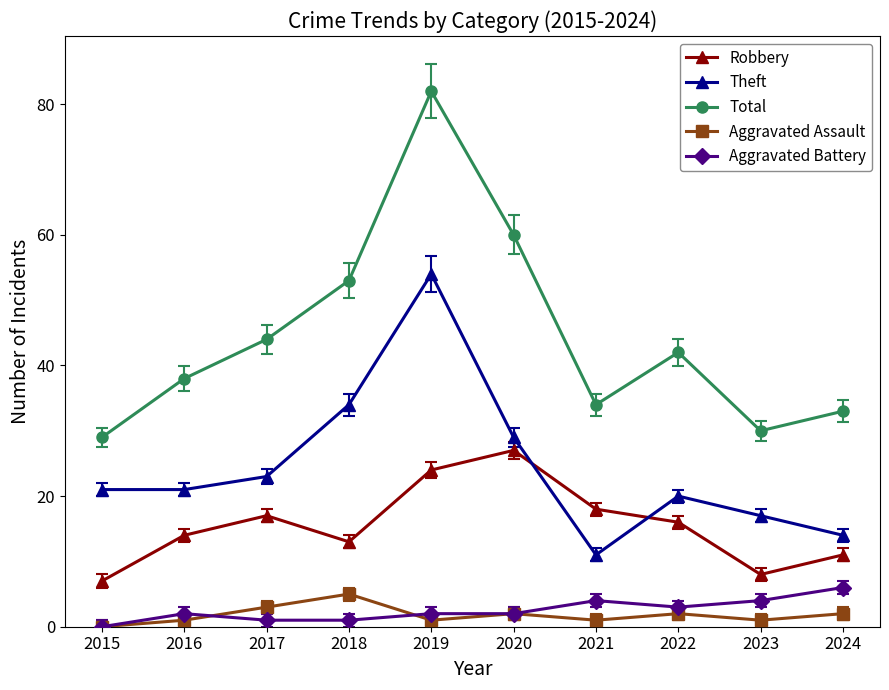

At which category does Robbery reach its first local peak?

2017